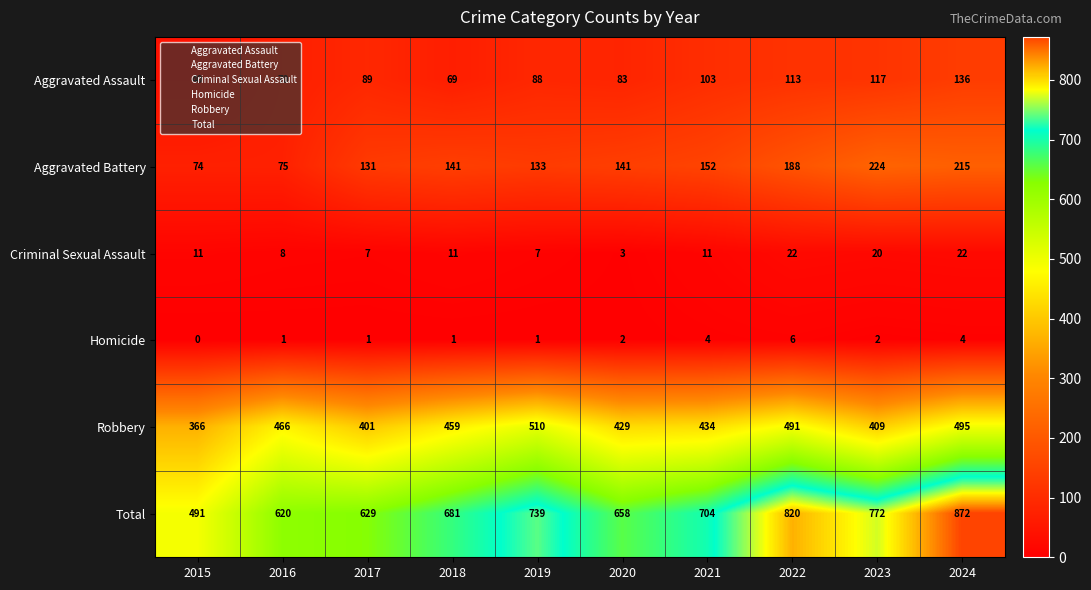

Count the number of categories in the chart.

10